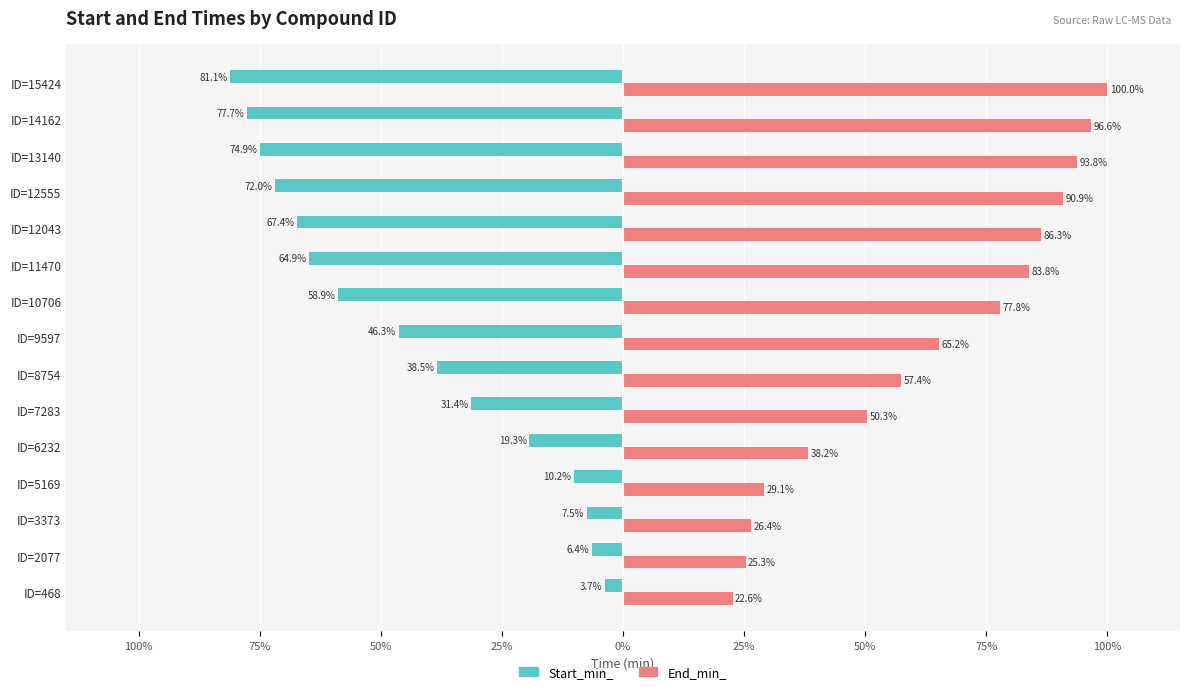

What is the maximum value for End_min_?

100.0